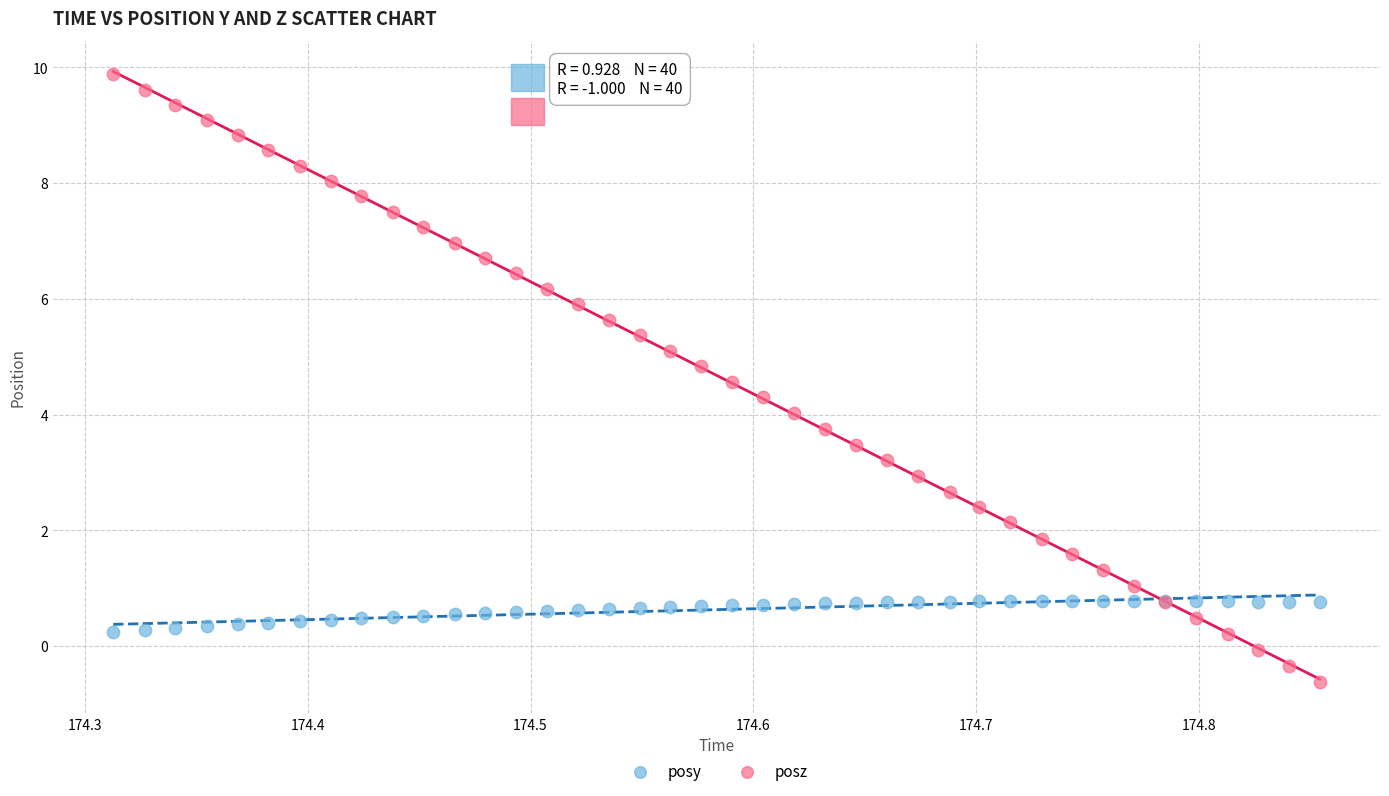

Which series contains the highest Y value?

posz